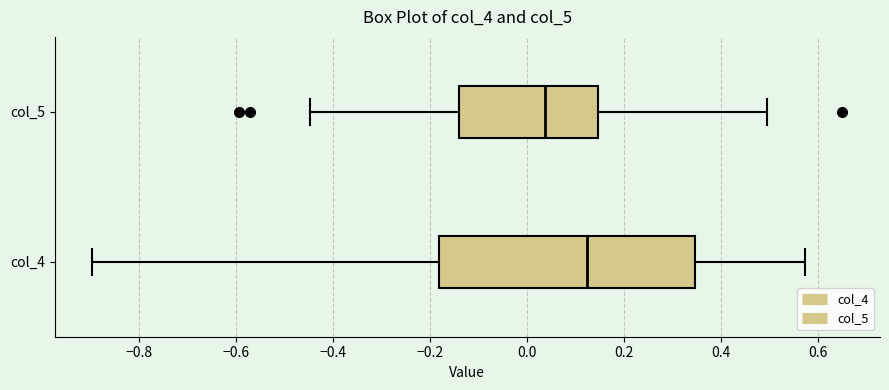

Which box has the furthest to the right median line?

col_4